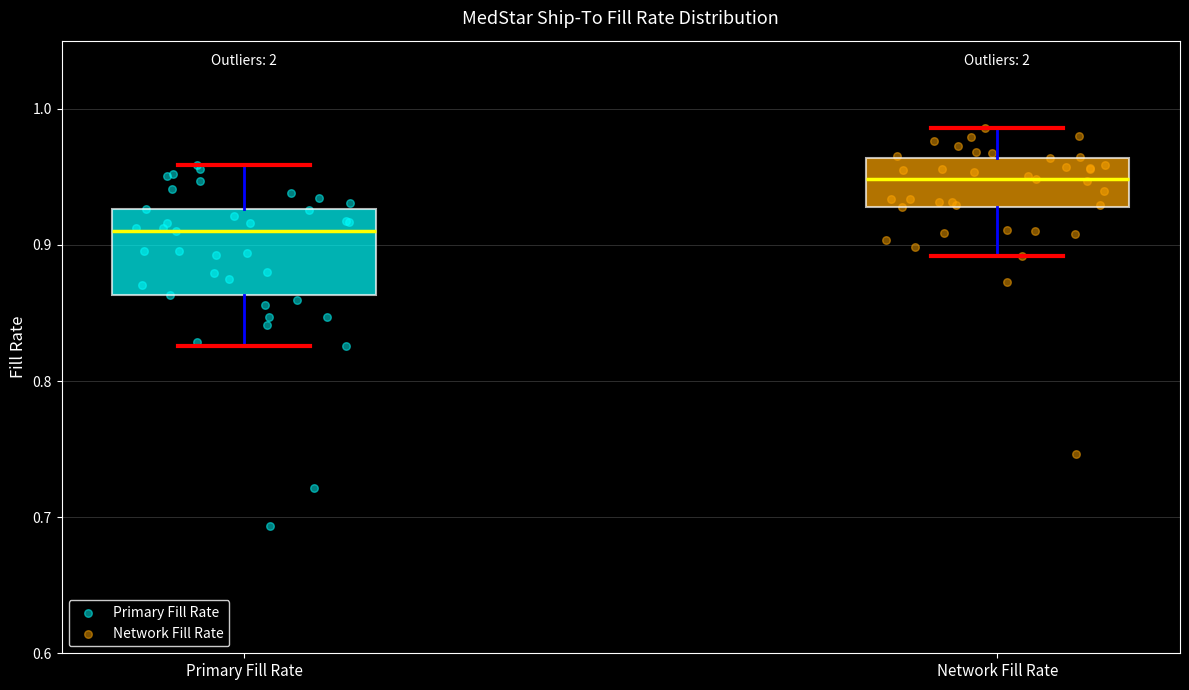

Reading left to right, read every box against the y-axis: the position of its median line, the range the box covers, and the ends of its whiskers. The values are not printed on the chart, so give them approximately, as read against the axis.

Primary Fill Rate: median 0.91, box 0.86 to 0.93, whiskers 0.83 to 0.96
Network Fill Rate: median 0.95, box 0.93 to 0.96, whiskers 0.89 to 0.99